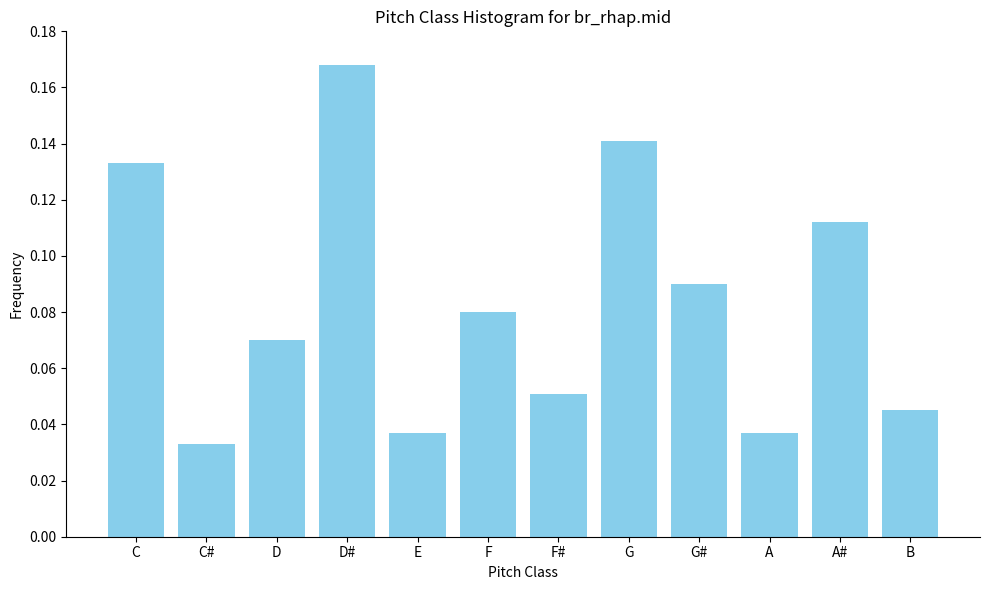

What is the label of the 11th bar from the right?

C#